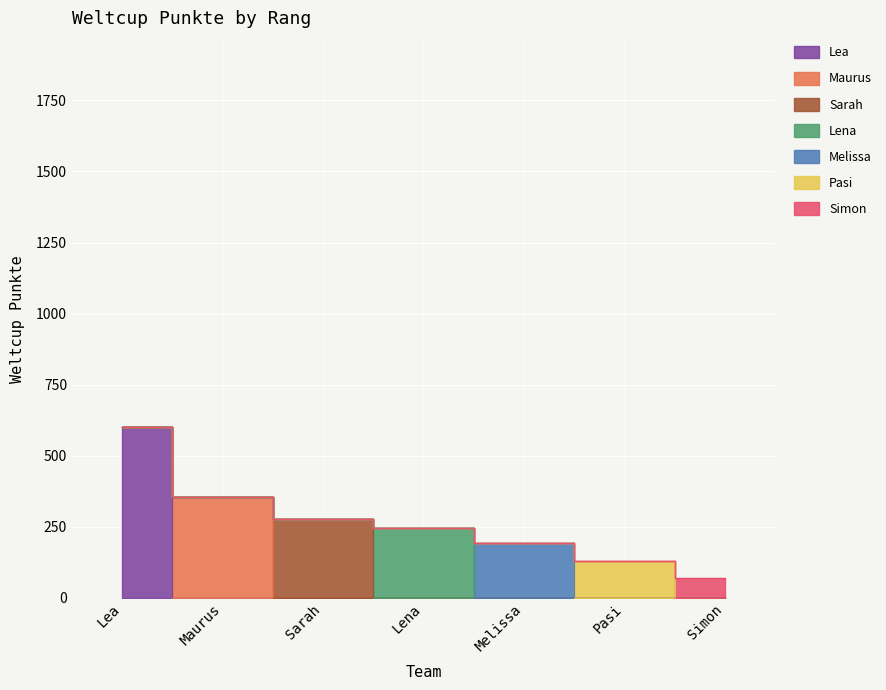

At which label is the value closest to 335?

Maurus